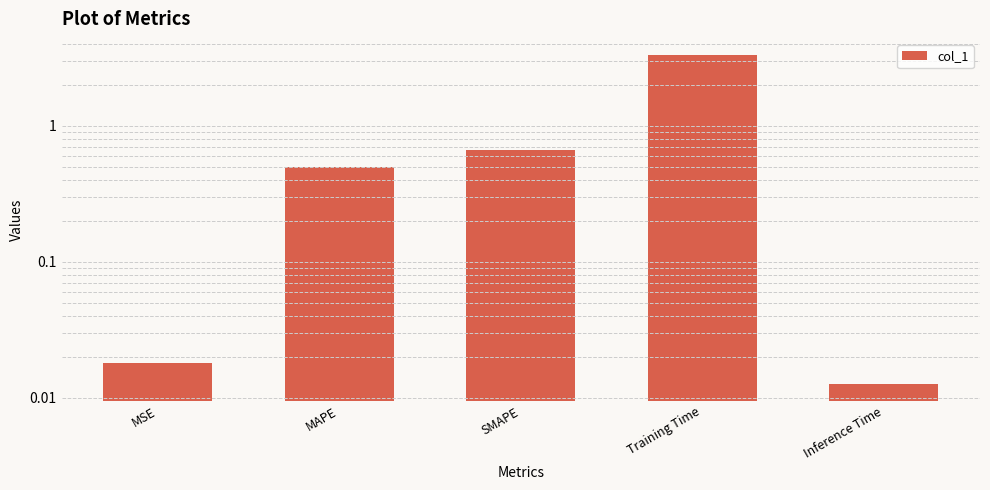

Reading right to left, what are all the values shown in this chart?

Inference Time=0.0	Training Time=3.3	SMAPE=0.7	MAPE=0.5	MSE=0.0